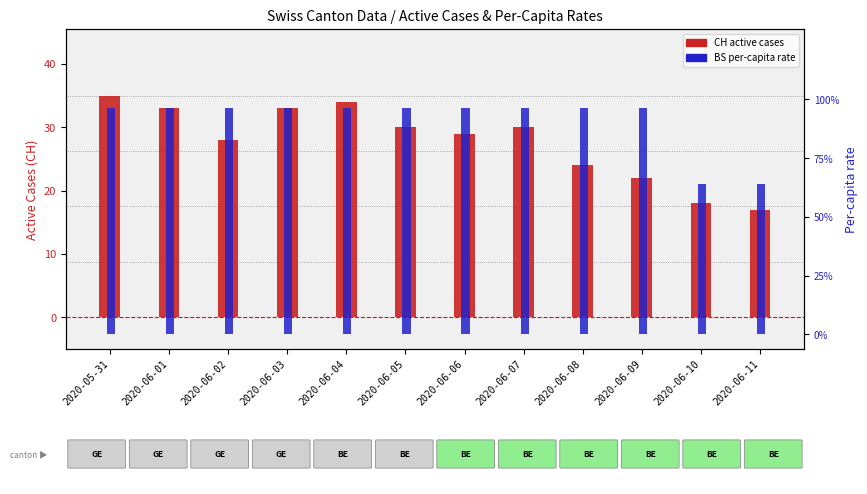

Is it true that BS_pc (percentile) equals 0.0 at 2020-06-06?

False